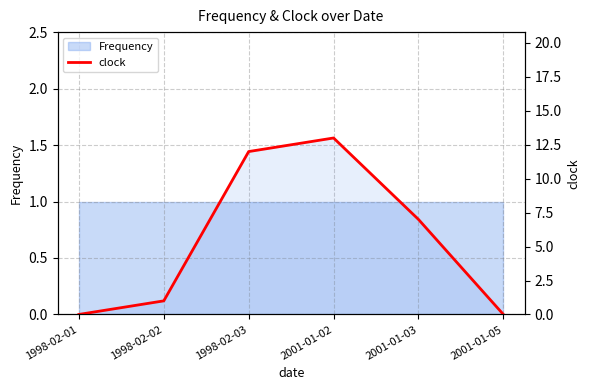

What value does the data have at 1998-02-02?

1